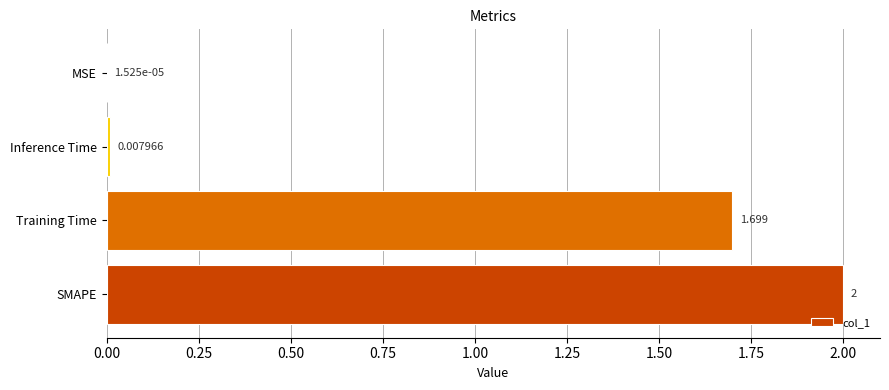

Which has a higher value, MSE or Training Time?

Training Time